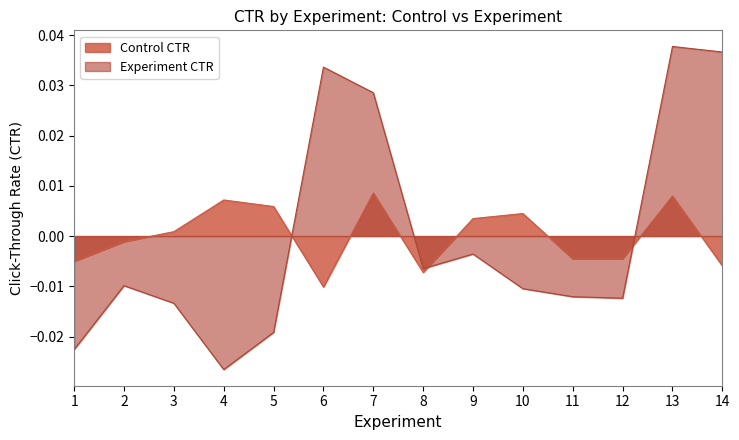

List the series in order of their overall mean, lowest first.

Experiment CTR, Control CTR